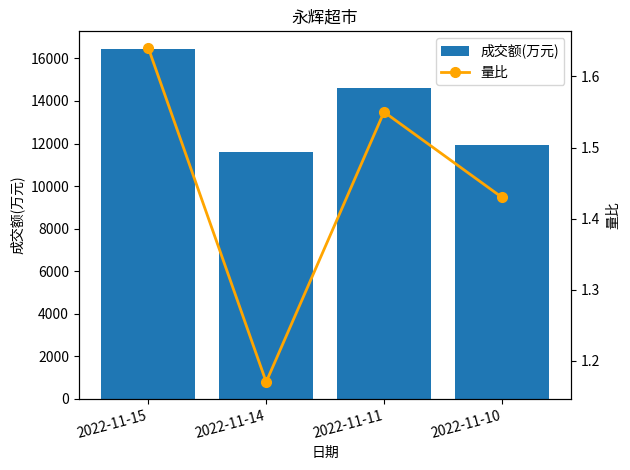

Does the chart contain any negative values?

No